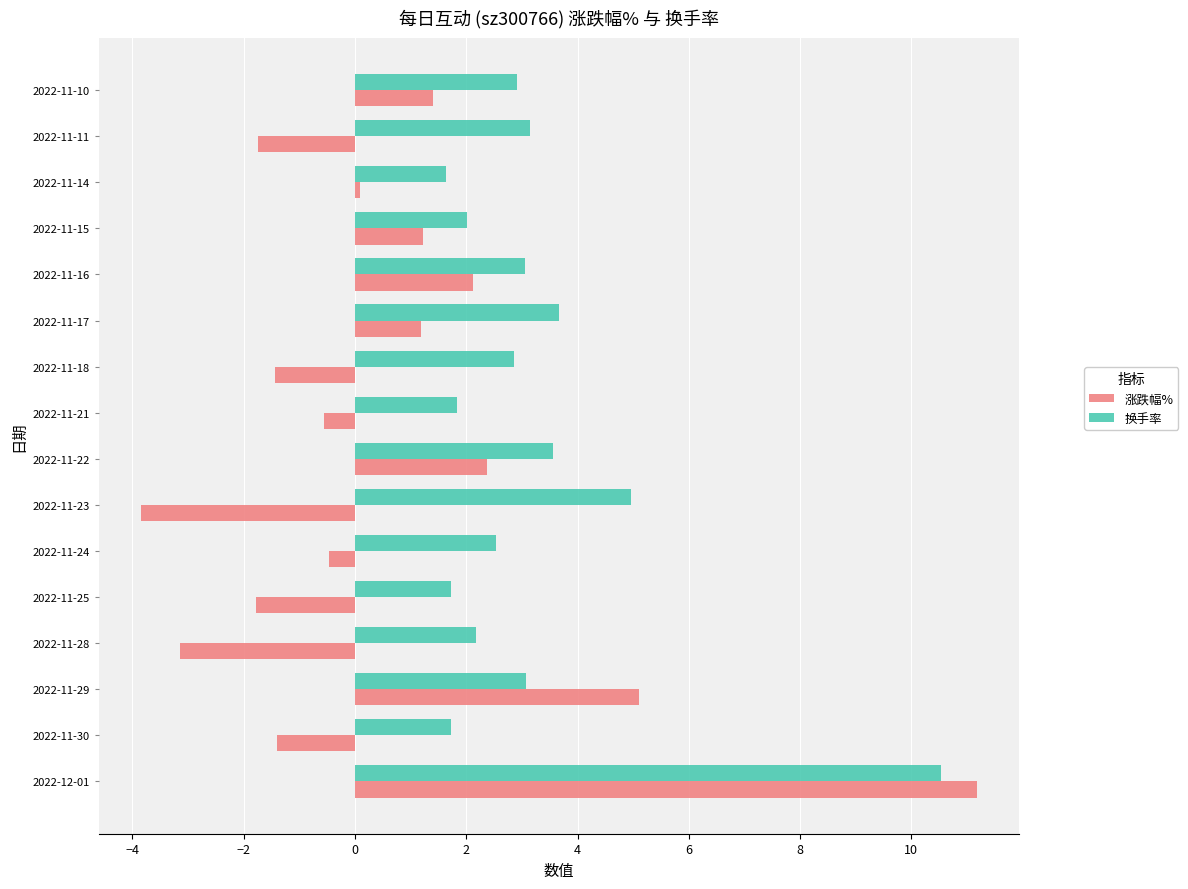

List the series in order of their overall mean, lowest first.

涨跌幅%, 换手率